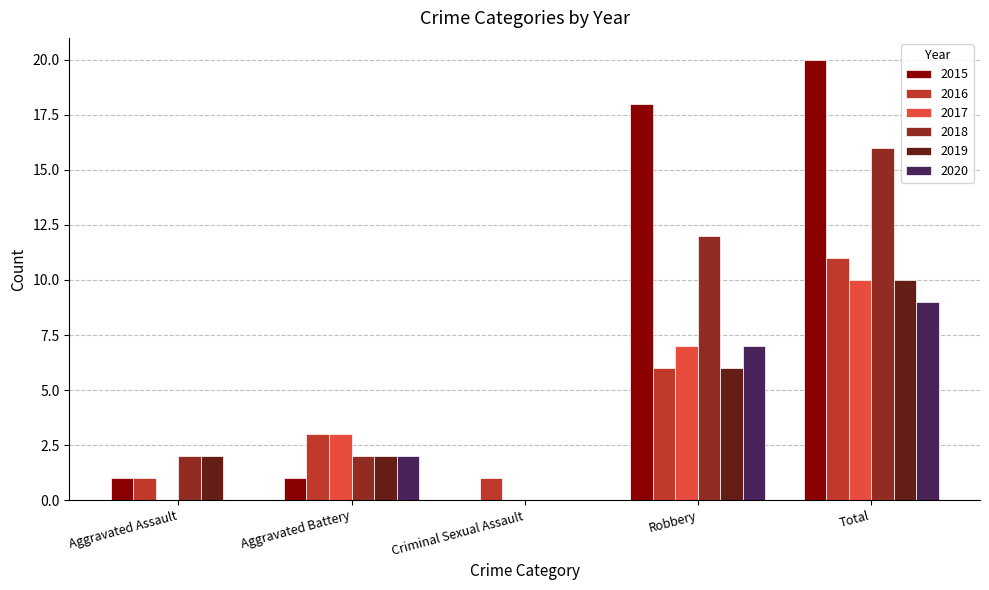

Which category has the highest value across all series?

Total